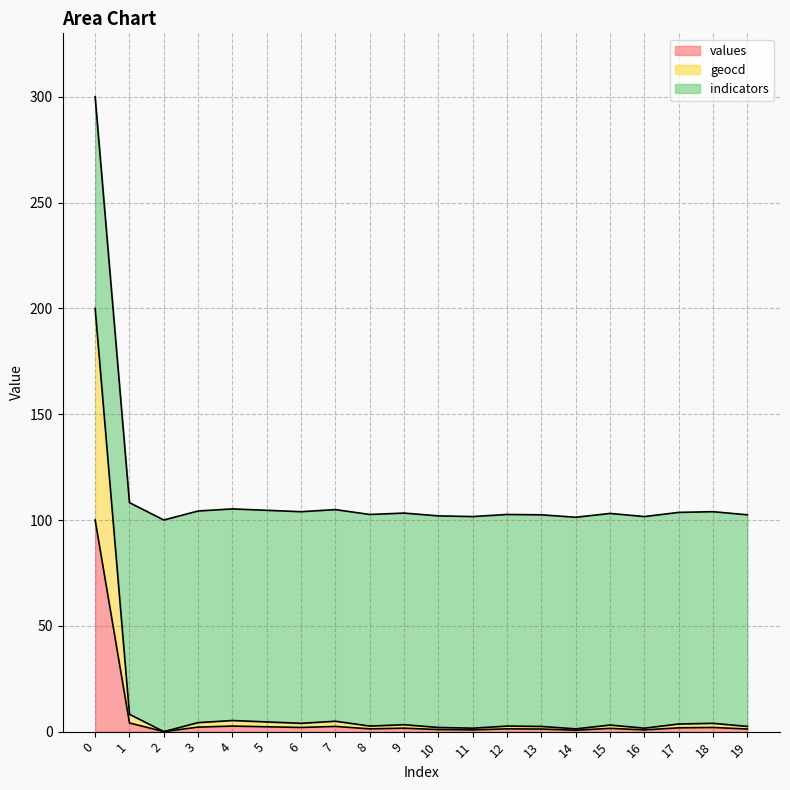

Where is geocd nearest to the value 100?

1